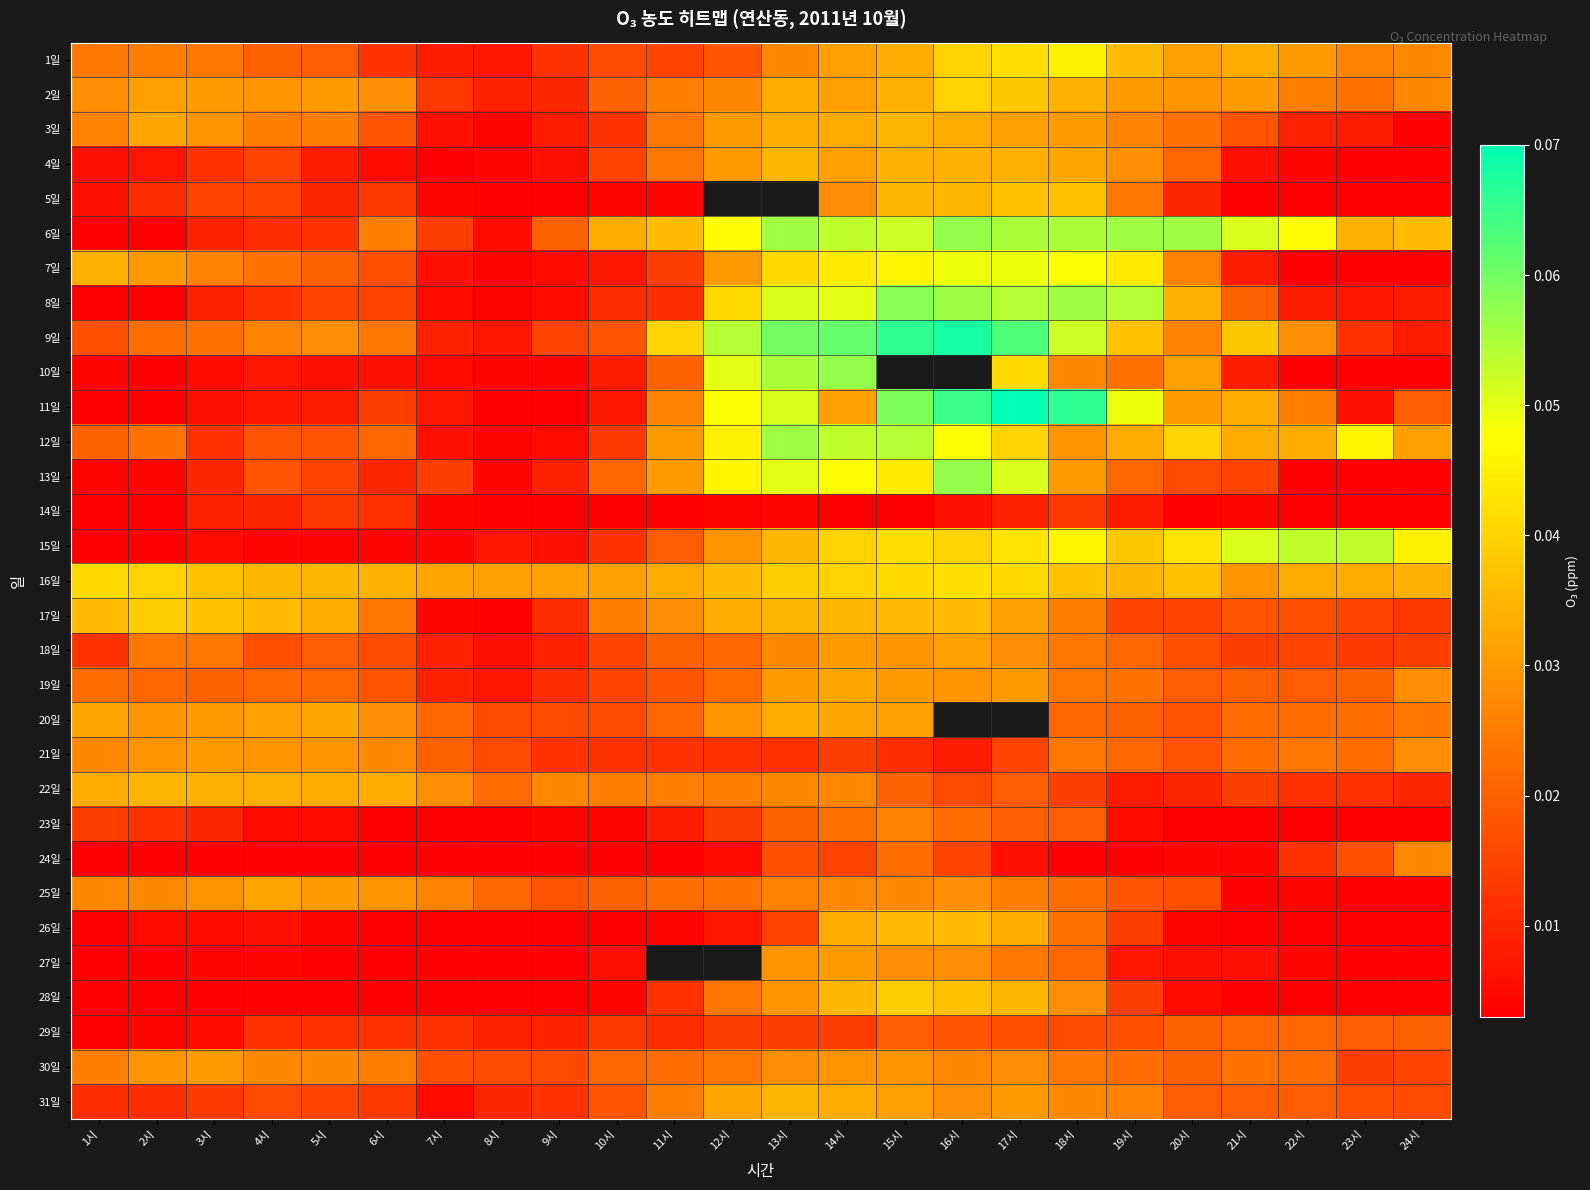

What is the difference between the maximum and minimum values in the 11일 series?

0.1